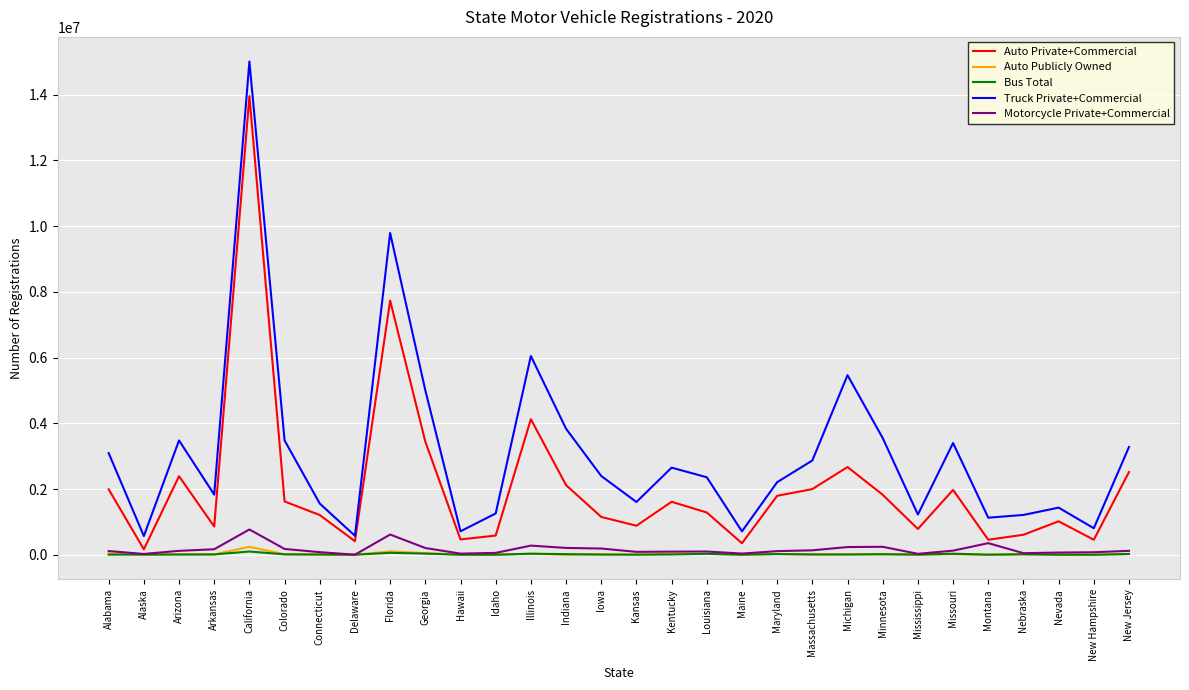

True or false: Truck Private+Commercial and Bus Total intersect in this chart.

False